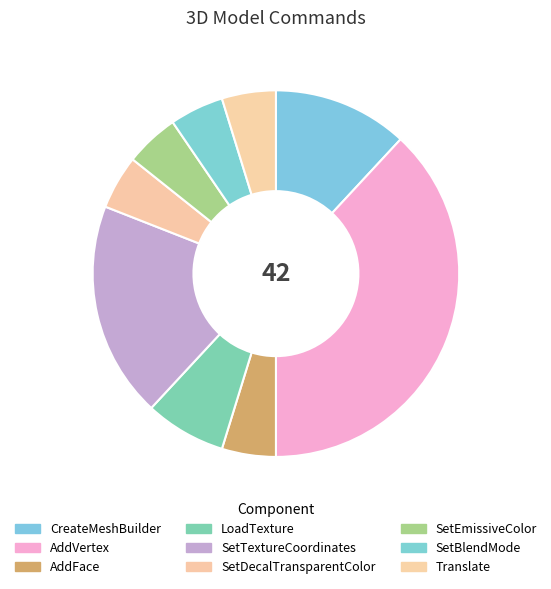

What is the smallest slice in the pie chart?

AddFace